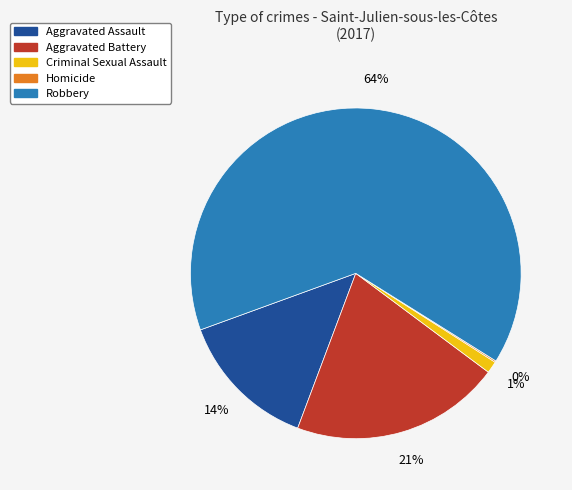

Which slice represents more than half of the pie?

Robbery